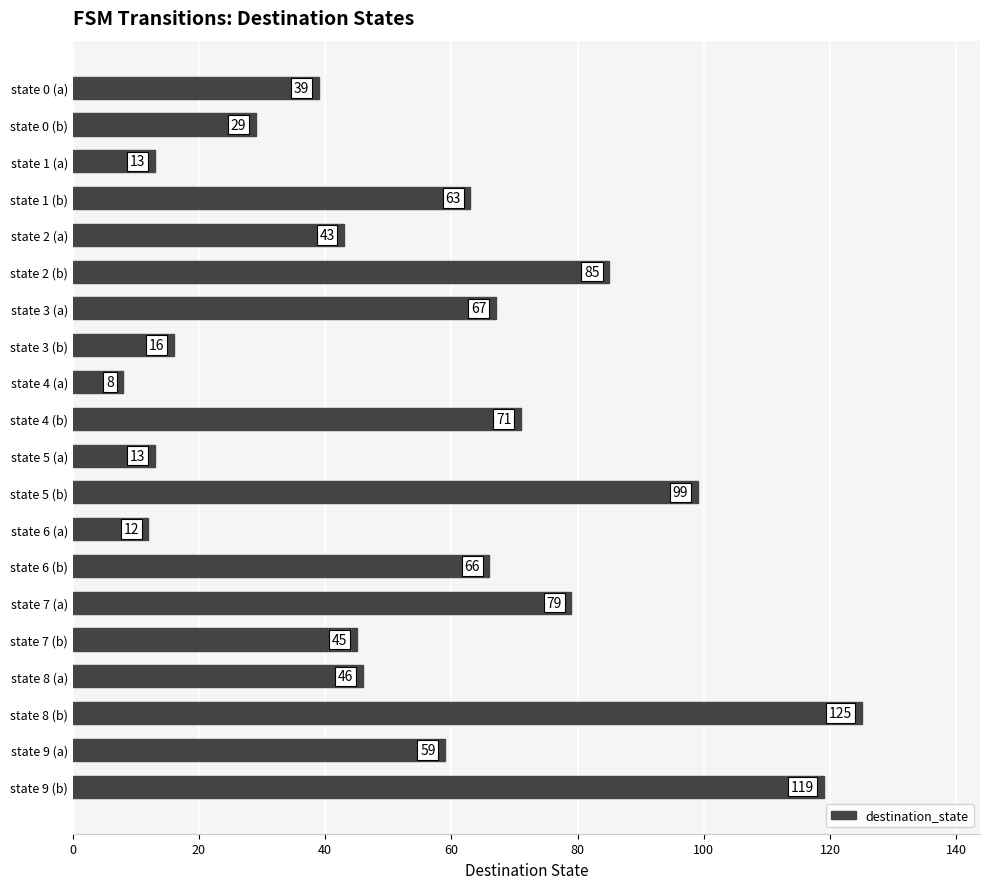

Are the bars horizontal?

Yes